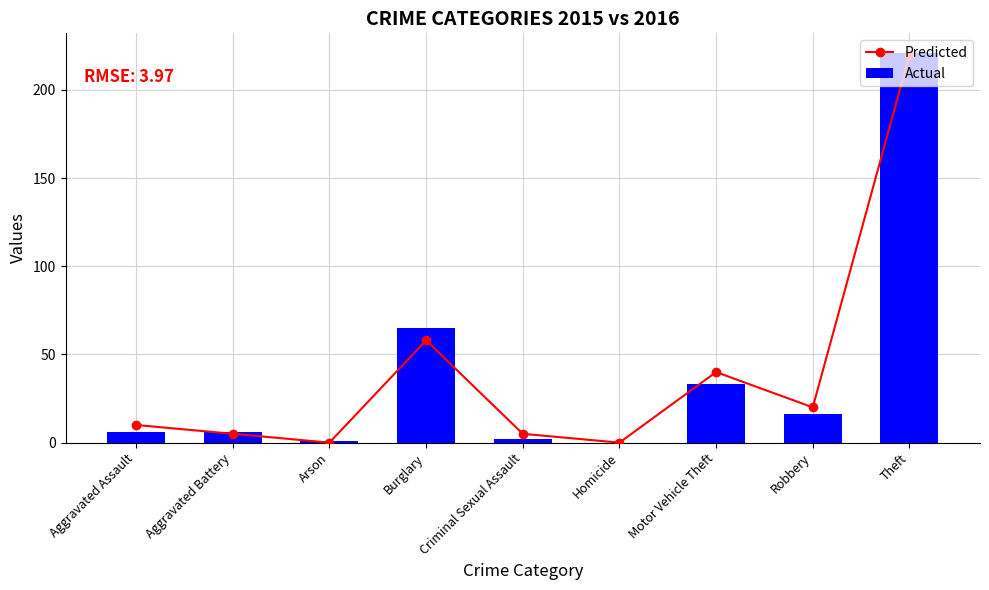

What position from the left is Homicide?

6